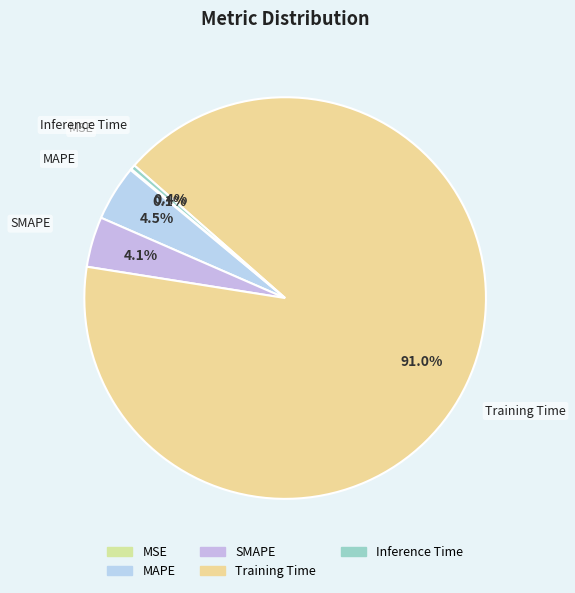

Which has a higher value, SMAPE or Inference Time?

SMAPE